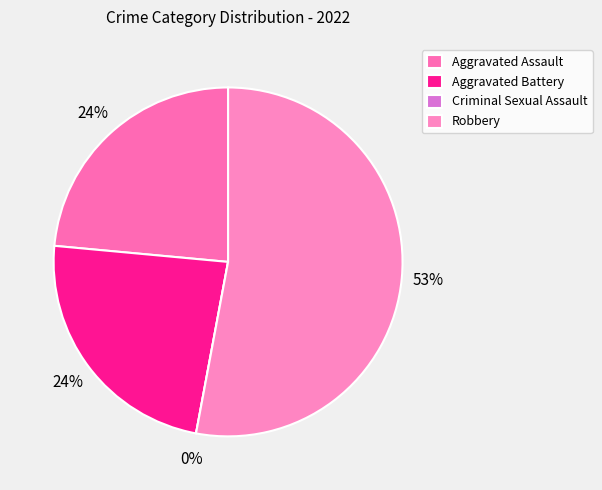

What is the smallest slice in the pie chart?

Criminal Sexual Assault